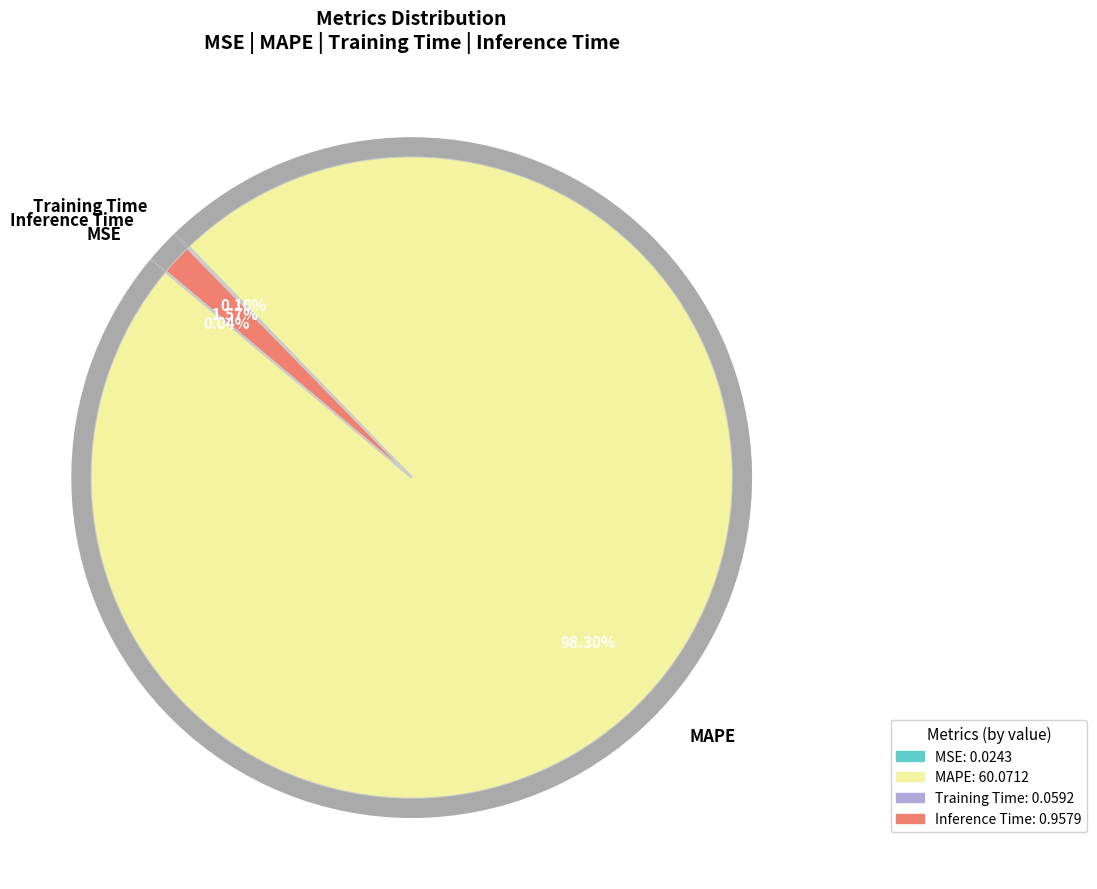

Does MAPE account for over 50% of the chart?

Yes